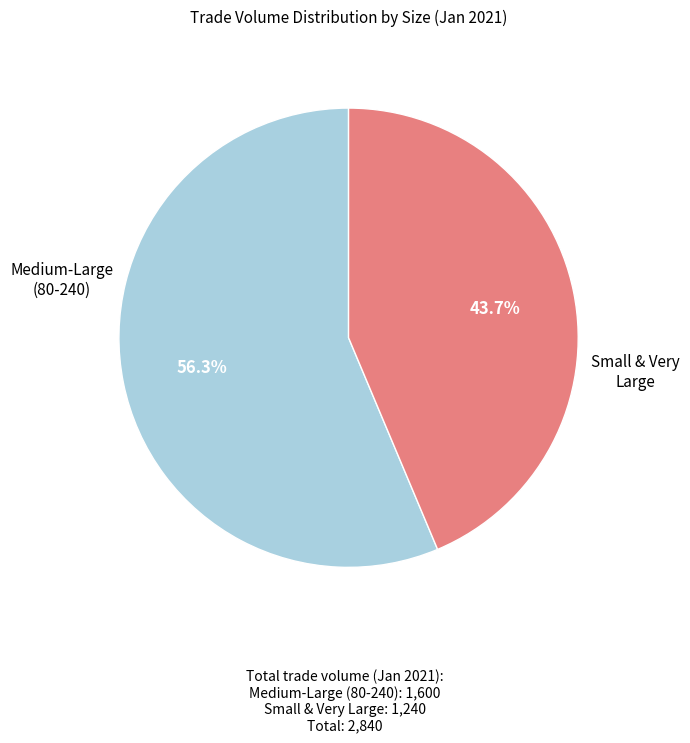

What is the ratio of the value at Small & Very Large to the value at Medium-Large (80-240)?

0.8